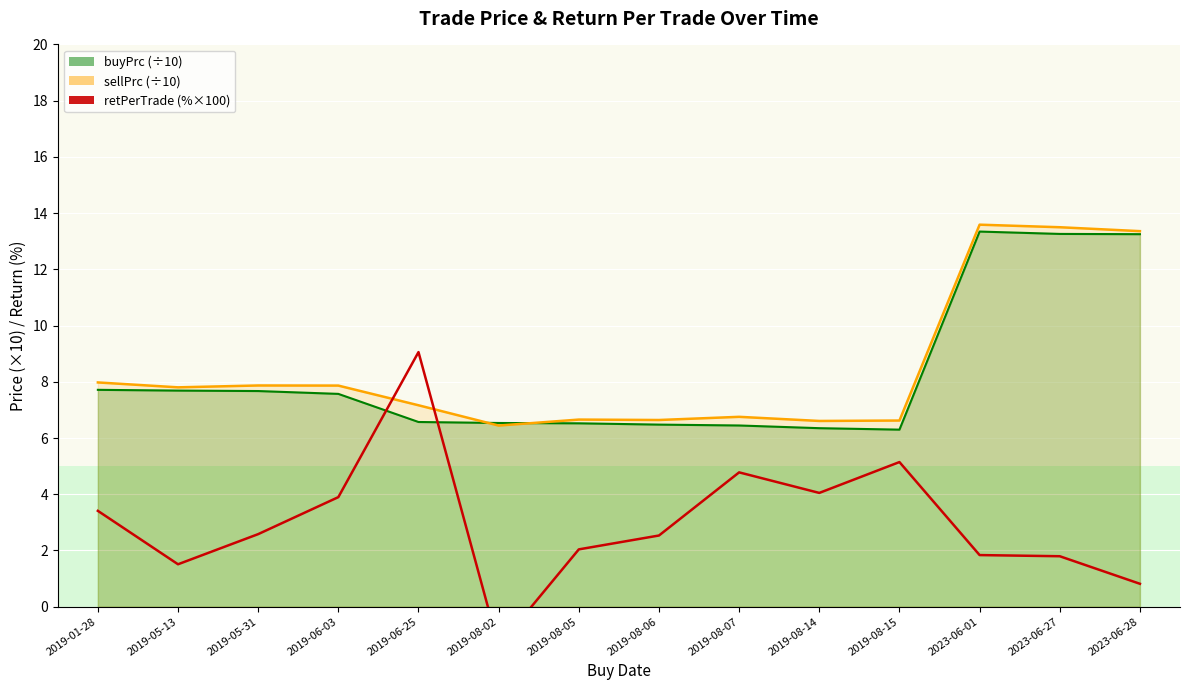

Count the number of data series in this chart.

3